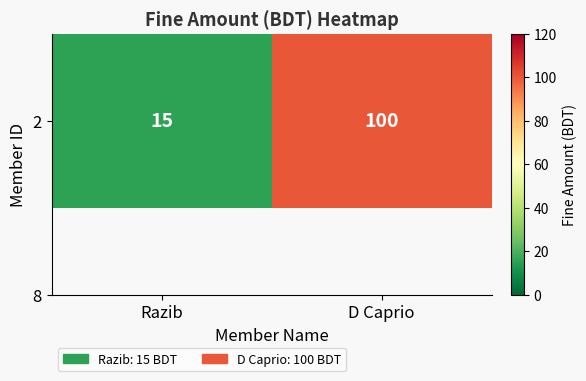

What is the average value?

58